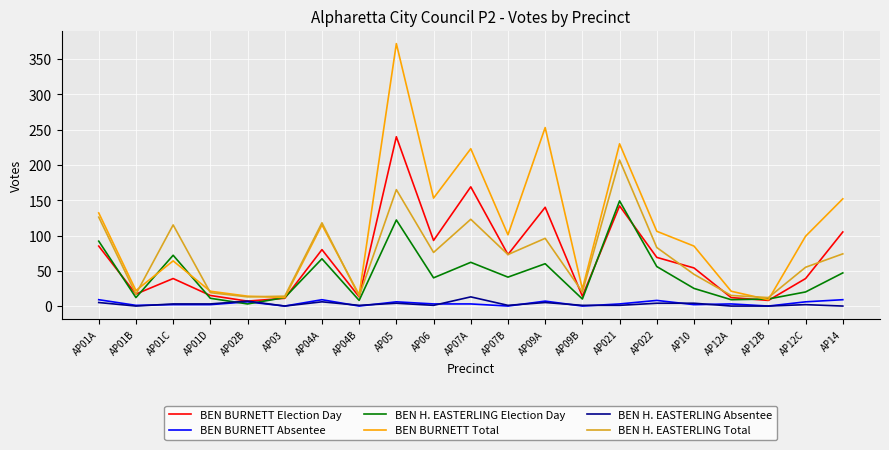

What is the approximate value of BEN BURNETT Election Day at AP01D?

15